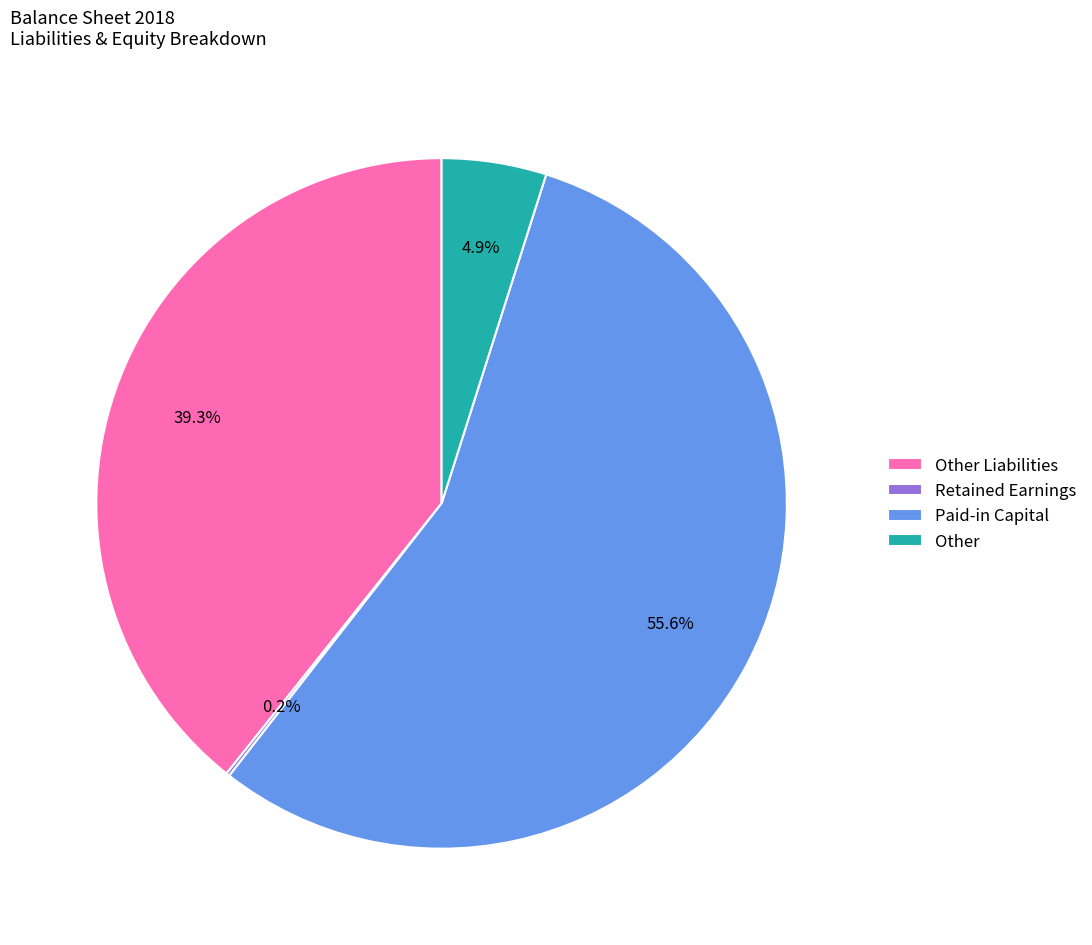

The Paid-in Capital slice represents 56% of the pie. True or false?

True